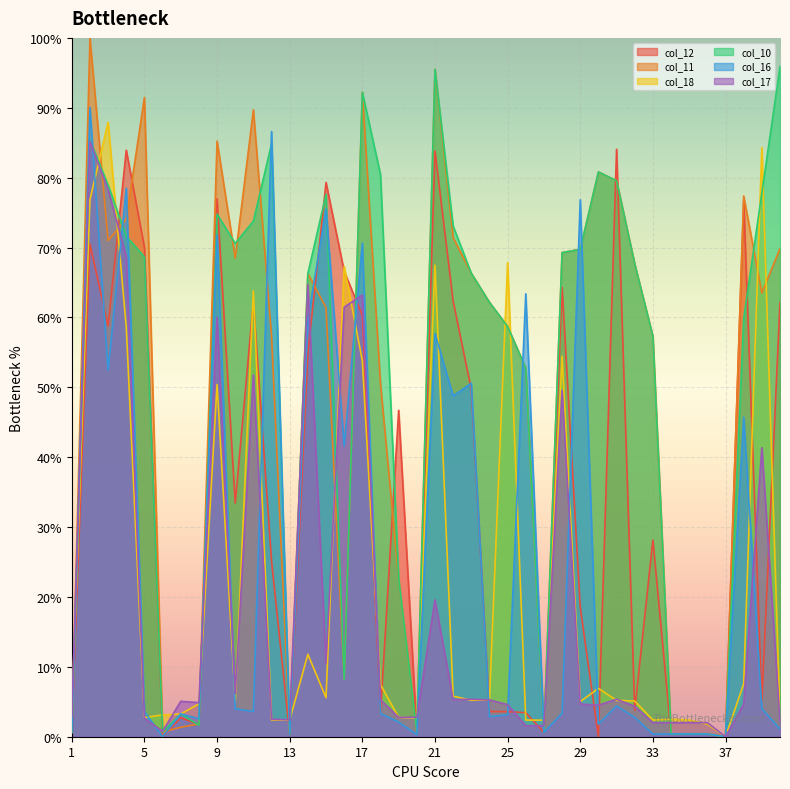

True or false: col_17 and col_18 cross at least once.

True